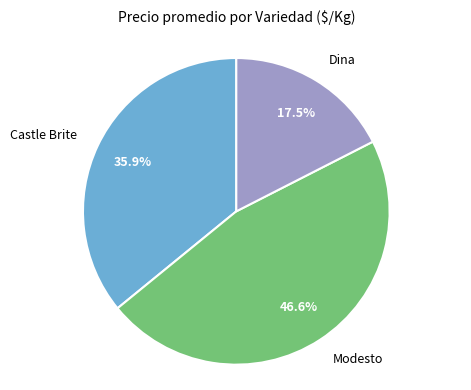

Rank the categories by value from highest to lowest.

Modesto, Castle Brite, Dina